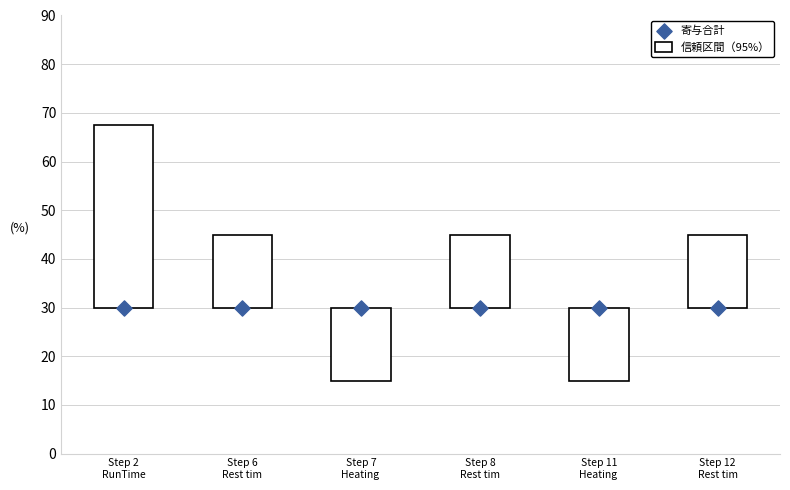

At how many categories does at least one series exceed 19?

6